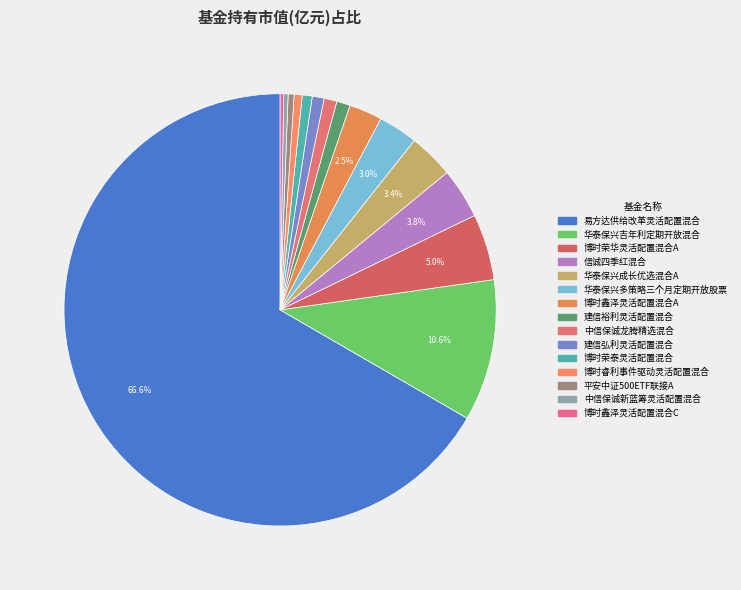

What percentage is the 华泰保兴吉年利定期开放混合 slice, to the nearest percent?

11%